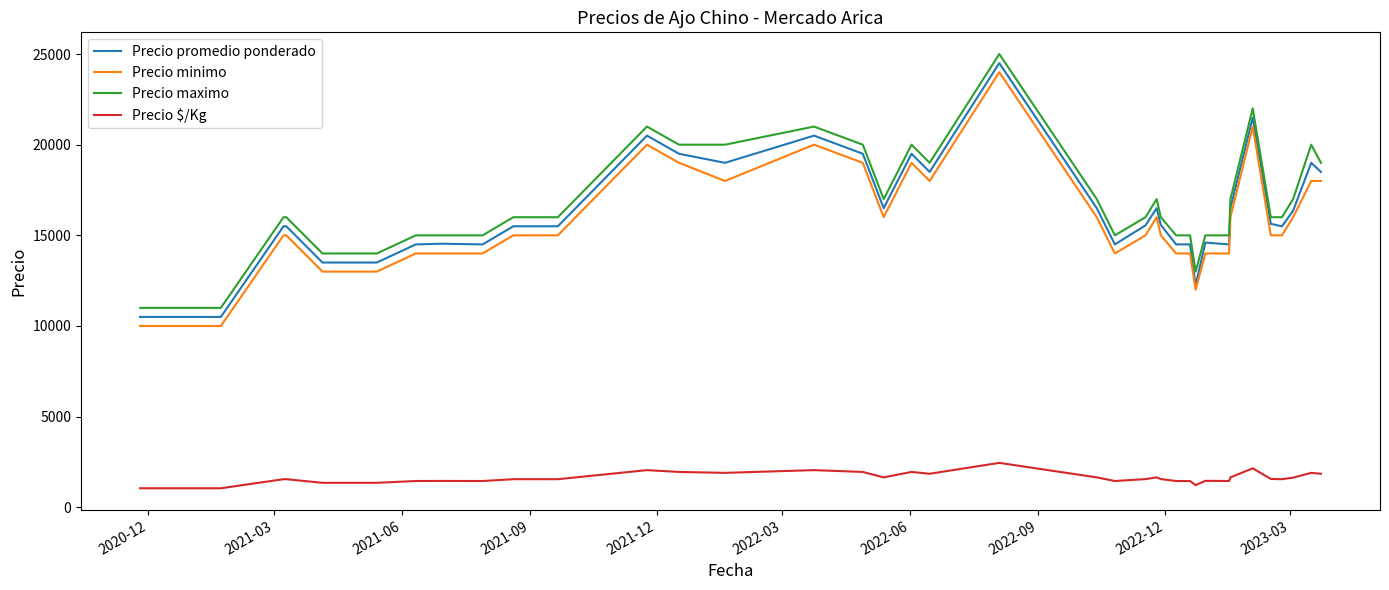

What is the lowest value of the Precio $/Kg series?

1050